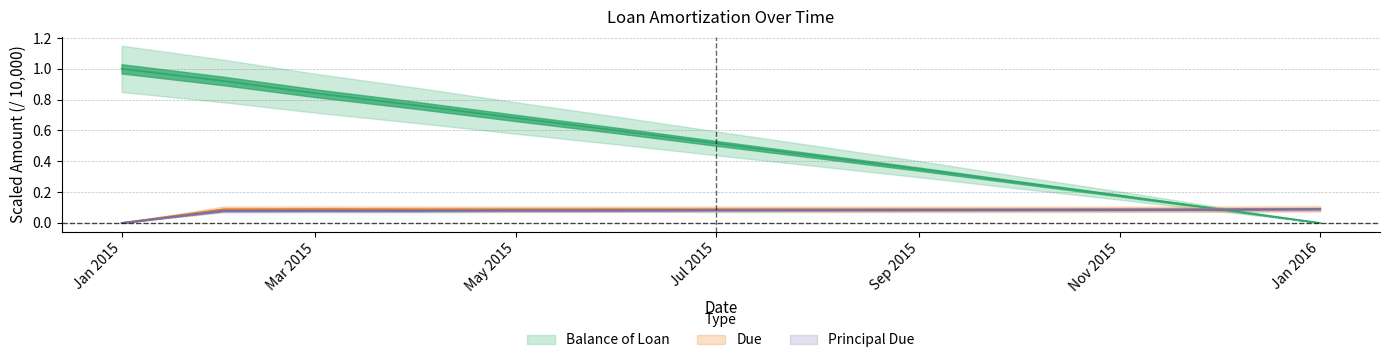

After their last crossing, which series has the higher values: Due or Balance of Loan?

Due